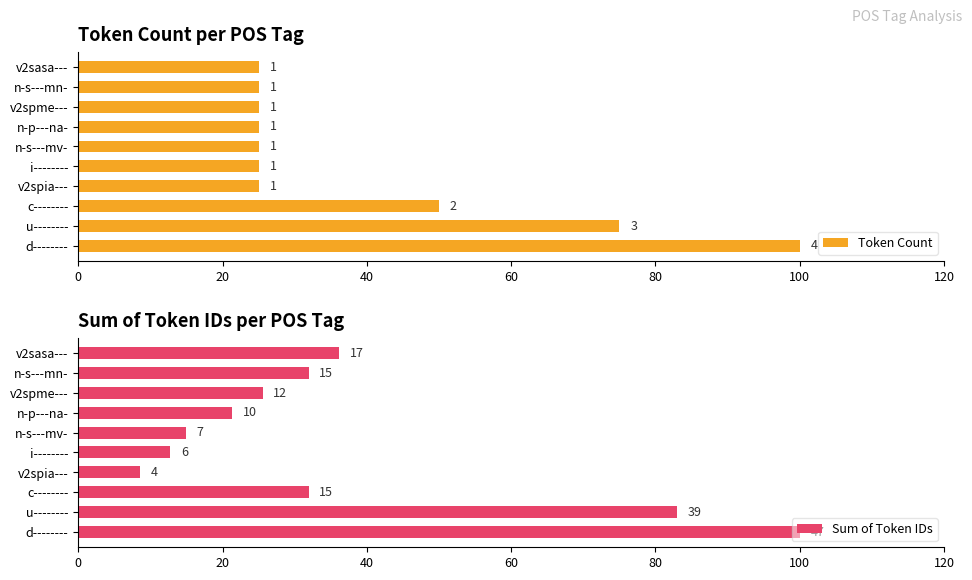

How many bars are there in each group?

2